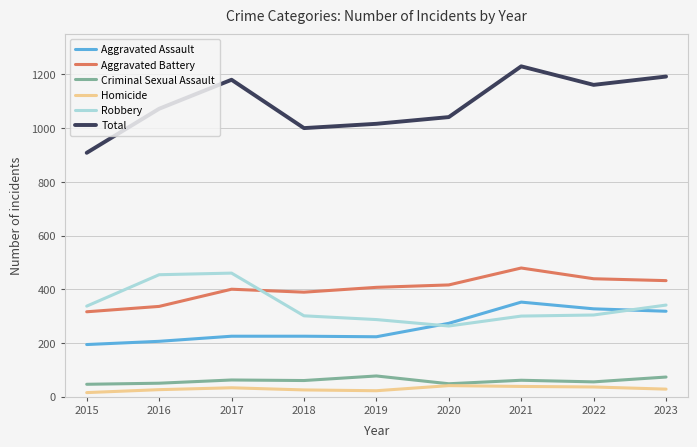

What is the approximate value of Homicide at 2021?

38